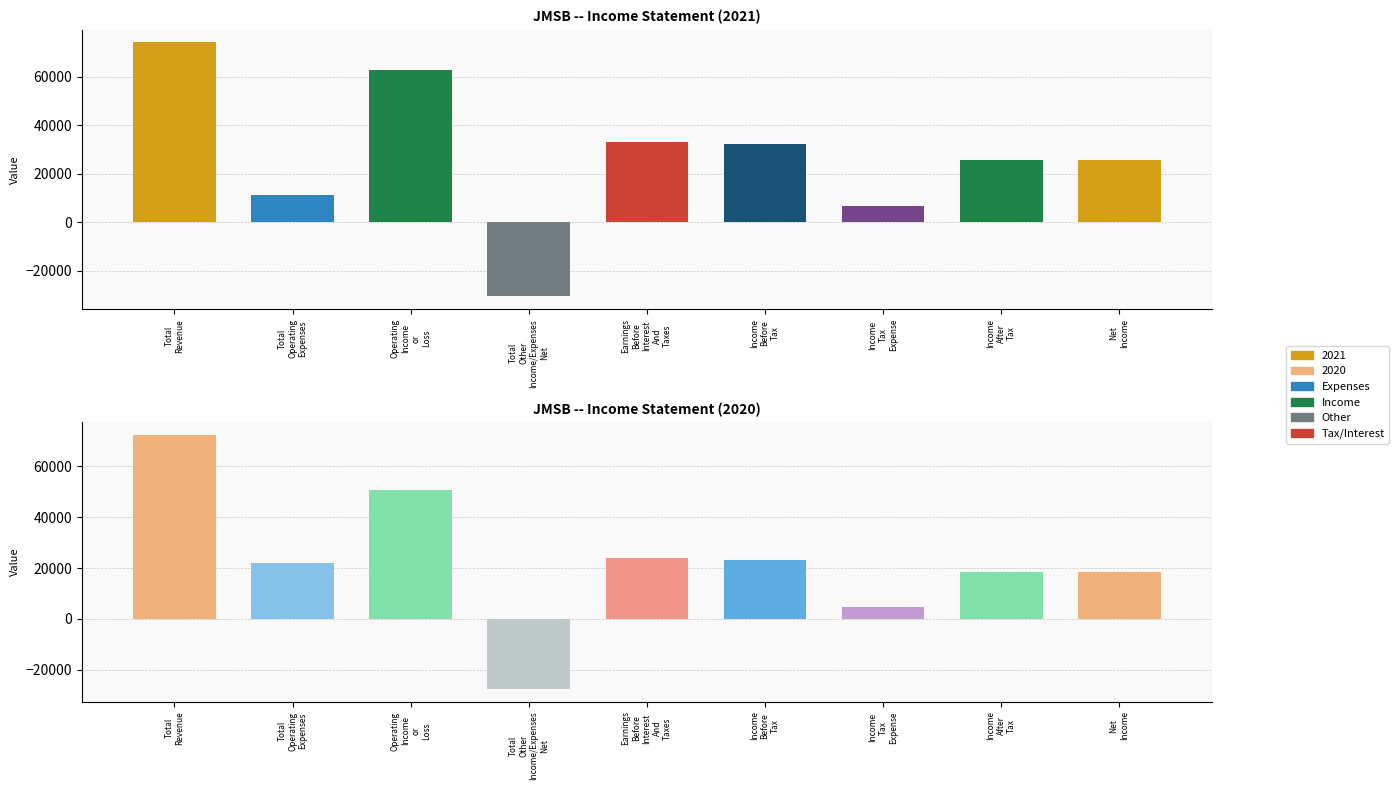

List the series in order of their overall mean, highest first.

2021, 2020